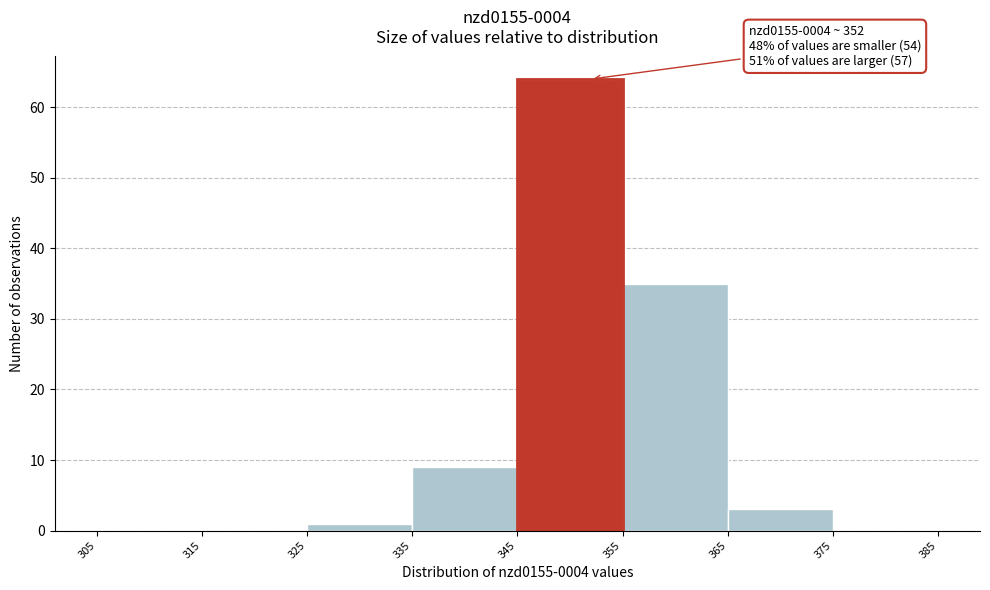

Over which range of the x-axis is the bar tallest?

345 to 355